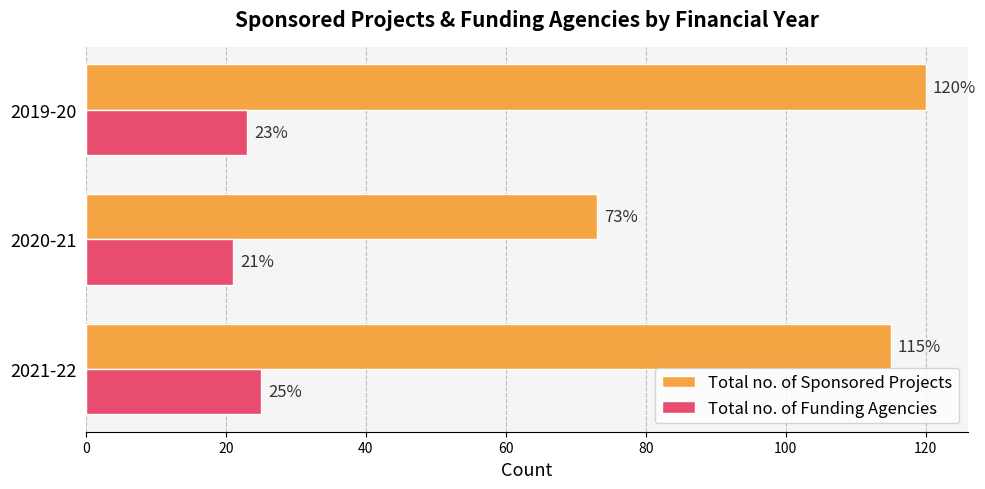

What is the approximate value of Total no. of Sponsored Projects at 2021-22, to the nearest 10?

120